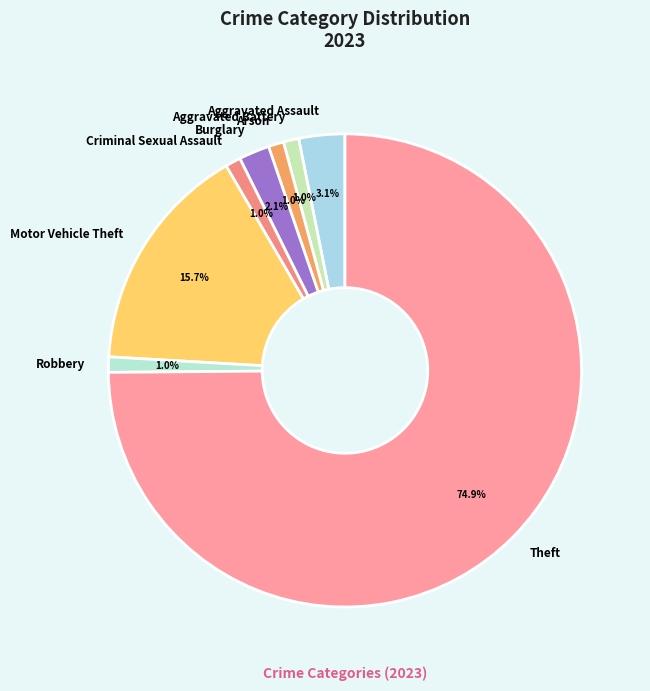

What portion of the pie excludes Criminal Sexual Assault?

99.0%